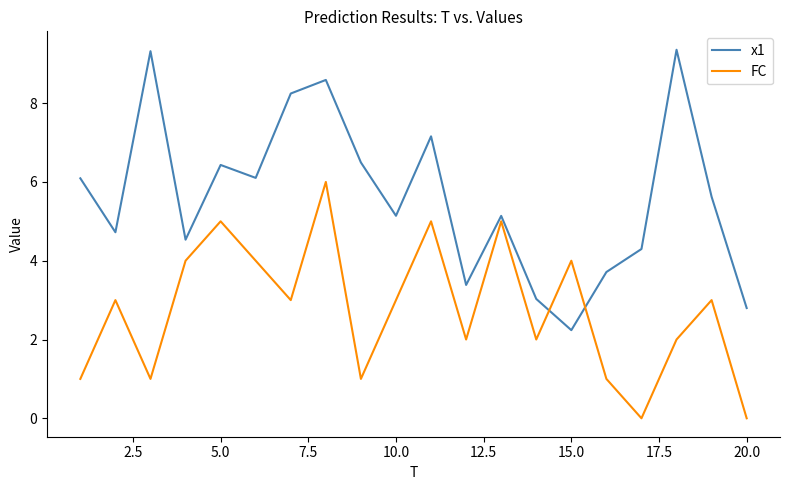

Which series has the largest total across all categories?

x1